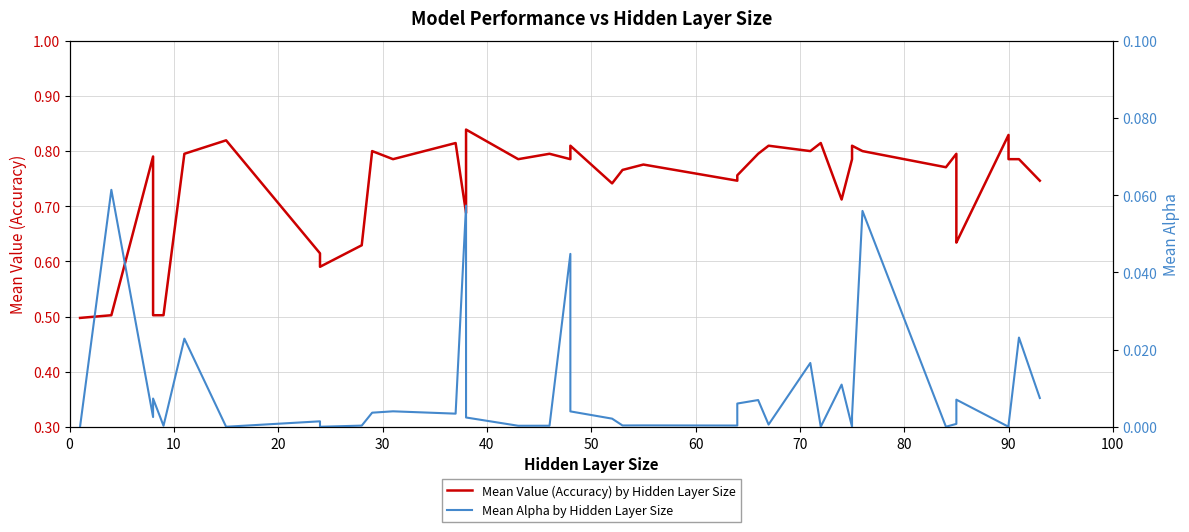

Reading left to right, transcribe all the data shown in this chart.

Mean Value (Accuracy) by Hidden Layer Size: 0.5	0.5	0.8	0.5	0.5	0.8	0.8	0.6	0.6	0.6	0.8	0.8	0.8	0.7	0.8	0.8	0.8	0.8	0.8	0.7	0.8	0.8	0.7	0.8	0.8	0.8	0.8	0.8	0.7	0.8	0.8	0.8	0.8	0.8	0.6	0.6	0.8	0.8	0.8	0.7
Mean Alpha by Hidden Layer Size: 0.0	0.1	0.0	0.0	0.0	0.0	0.0	0.0	0.0	0.0	0.0	0.0	0.0	0.1	0.0	0.0	0.0	0.0	0.0	0.0	0.0	0.0	0.0	0.0	0.0	0.0	0.0	0.0	0.0	0.0	0.0	0.1	0.0	0.0	0.0	0.0	0.0	0.0	0.0	0.0